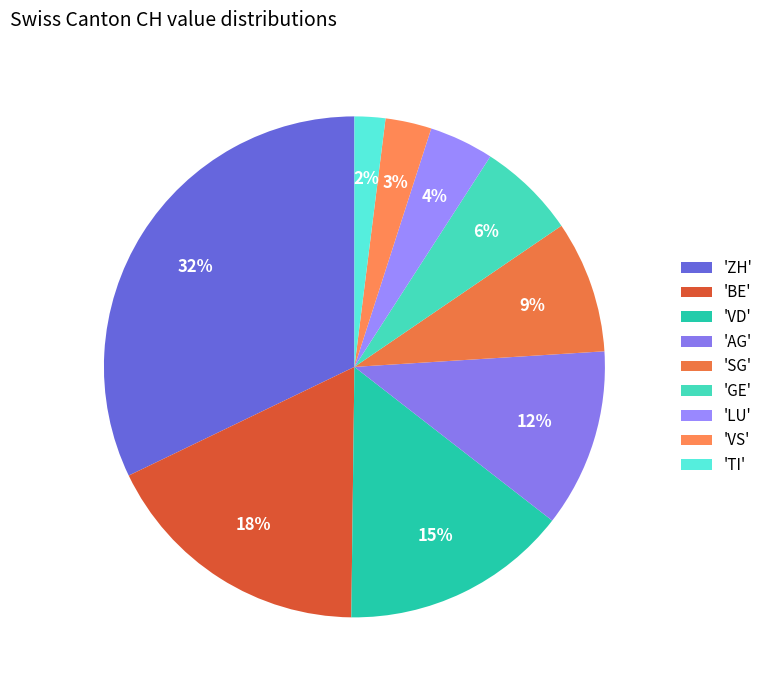

How many segments does this pie chart have?

9